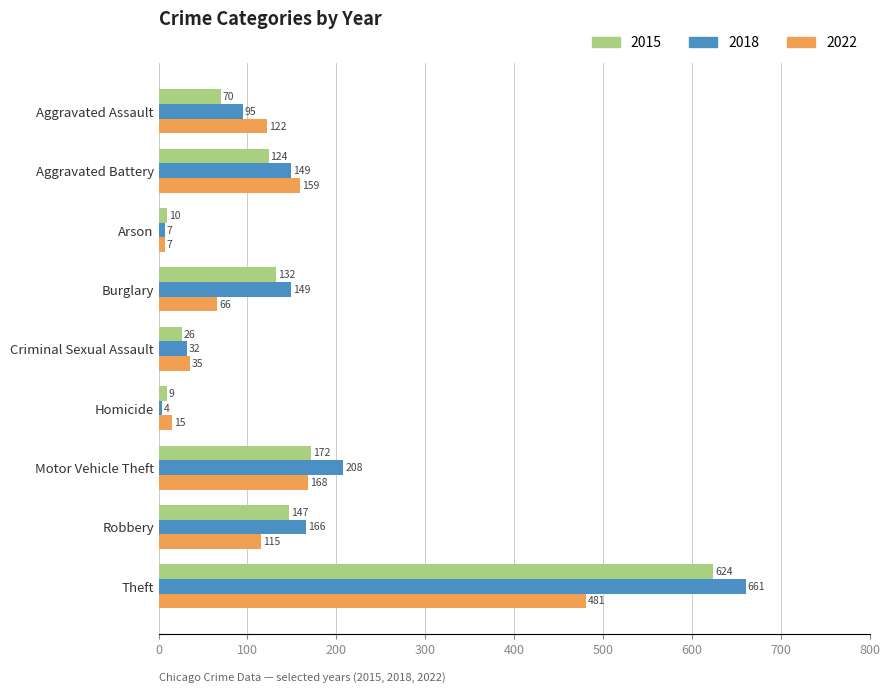

List the series in order of their overall mean, highest first.

2018, 2015, 2022